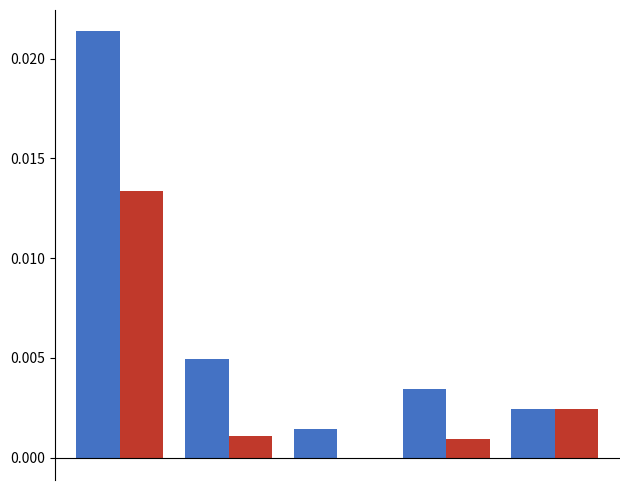

Are the bars grouped side by side (vs. stacked)?

Yes